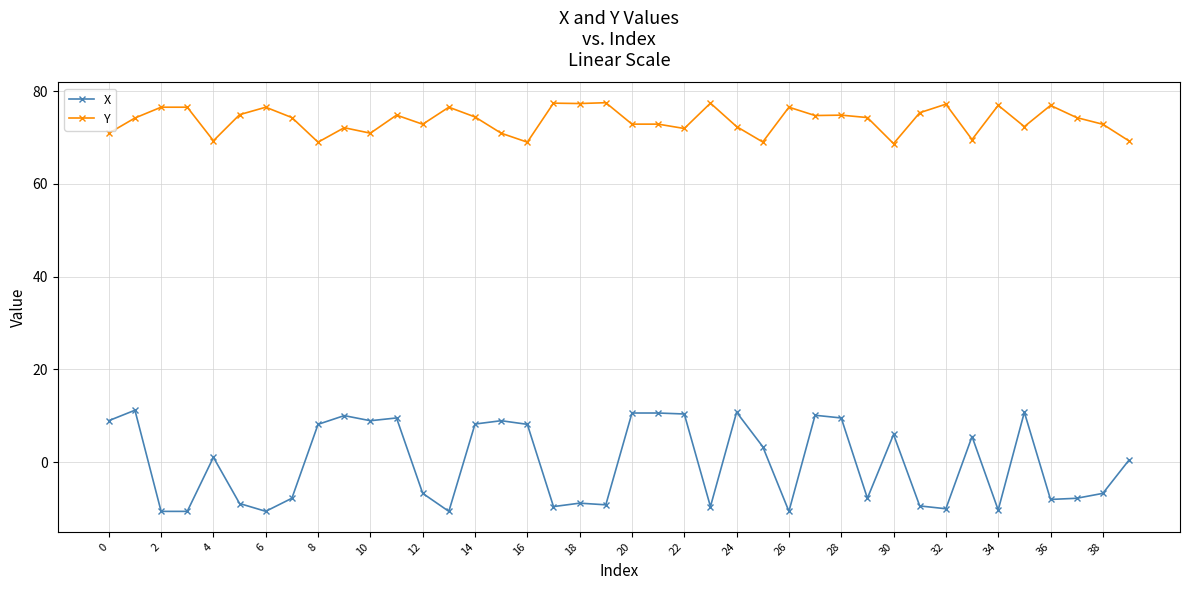

What is the maximum value for Y?

77.5